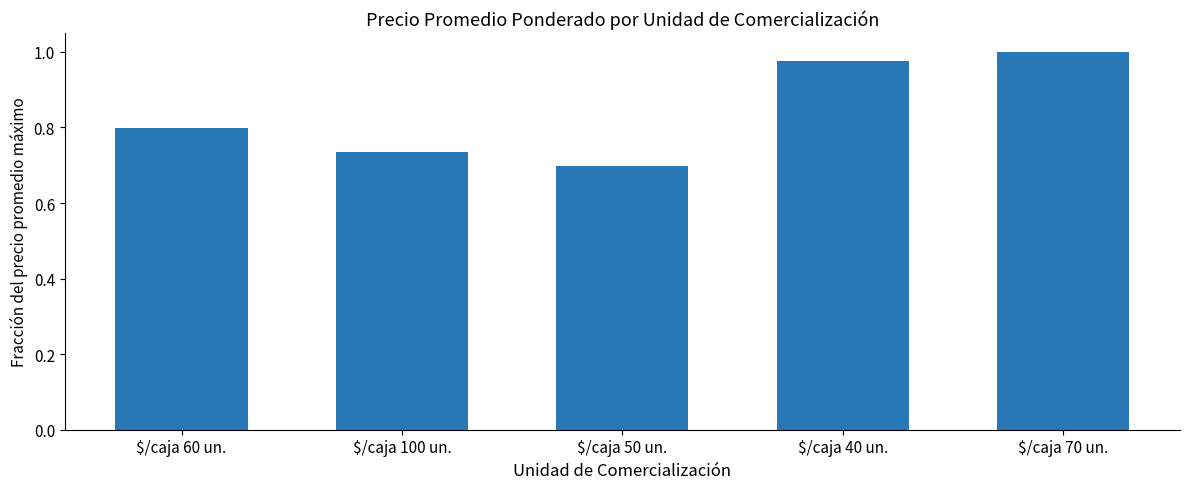

Where is the data nearest to the value 0?

$/caja 50 un.